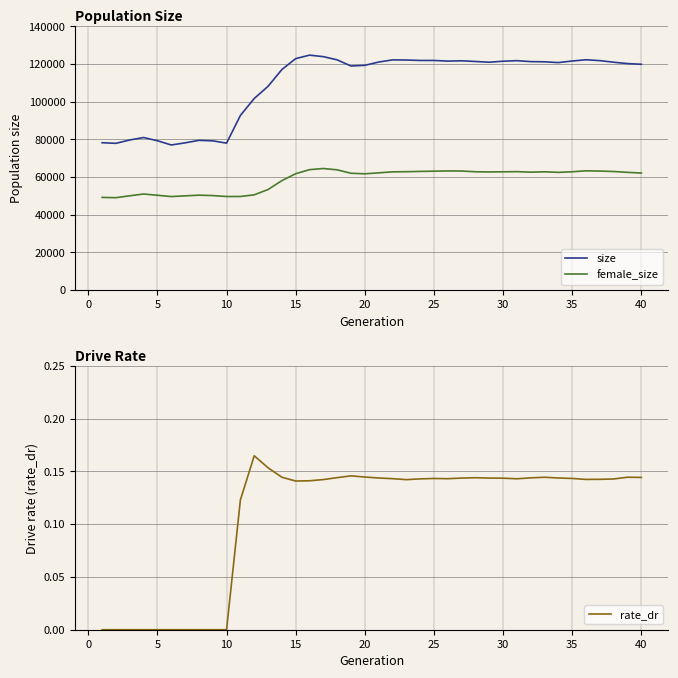

True or false: size and female_size cross at least once.

False